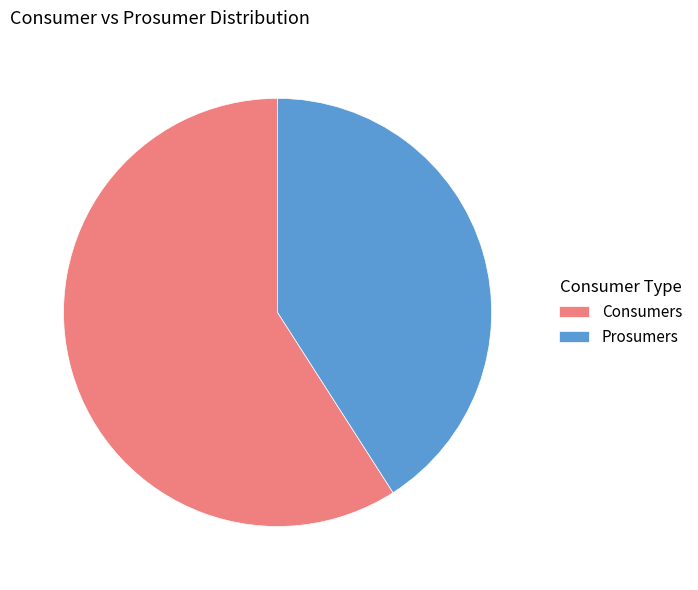

Approximately how many times larger is the value at Prosumers compared to Consumers?

0.7